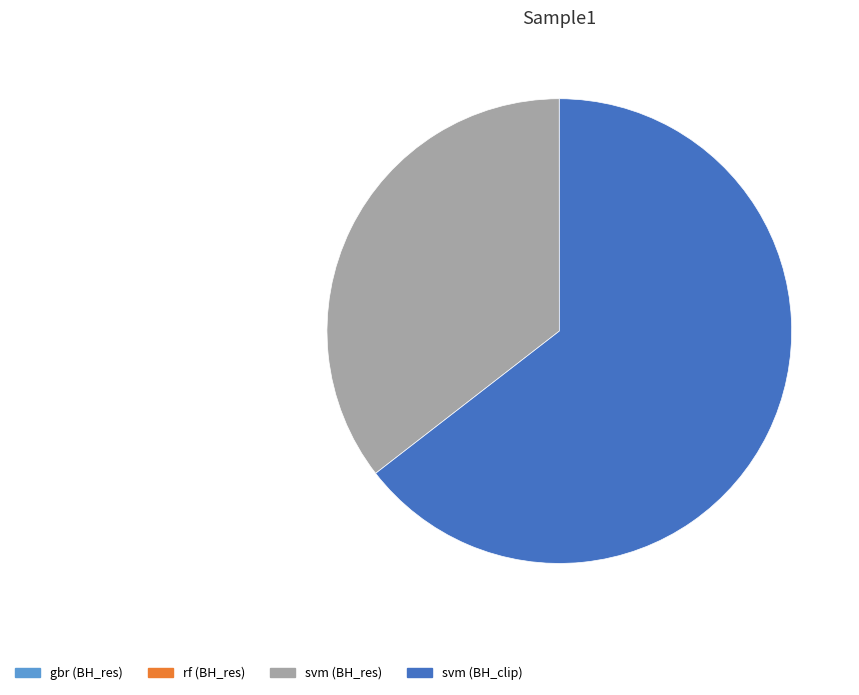

Do svm (BH_clip) and svm (BH_res) together represent more than half of the pie?

Yes